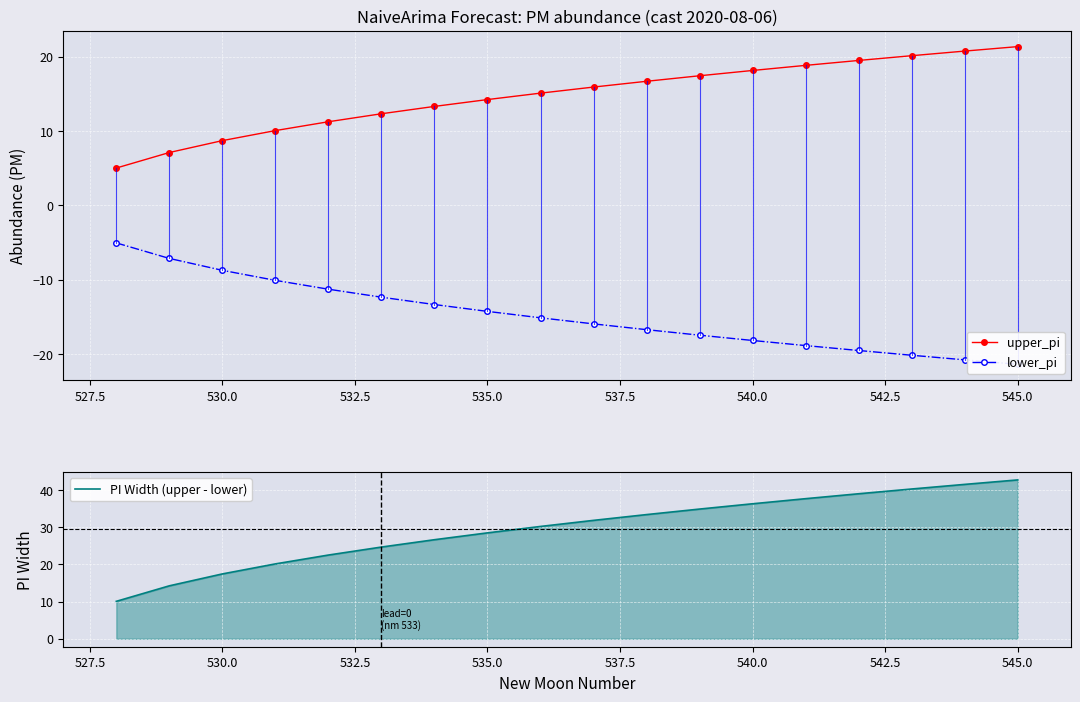

What is the value of the upper_pi point at the 10th from the left?

15.9